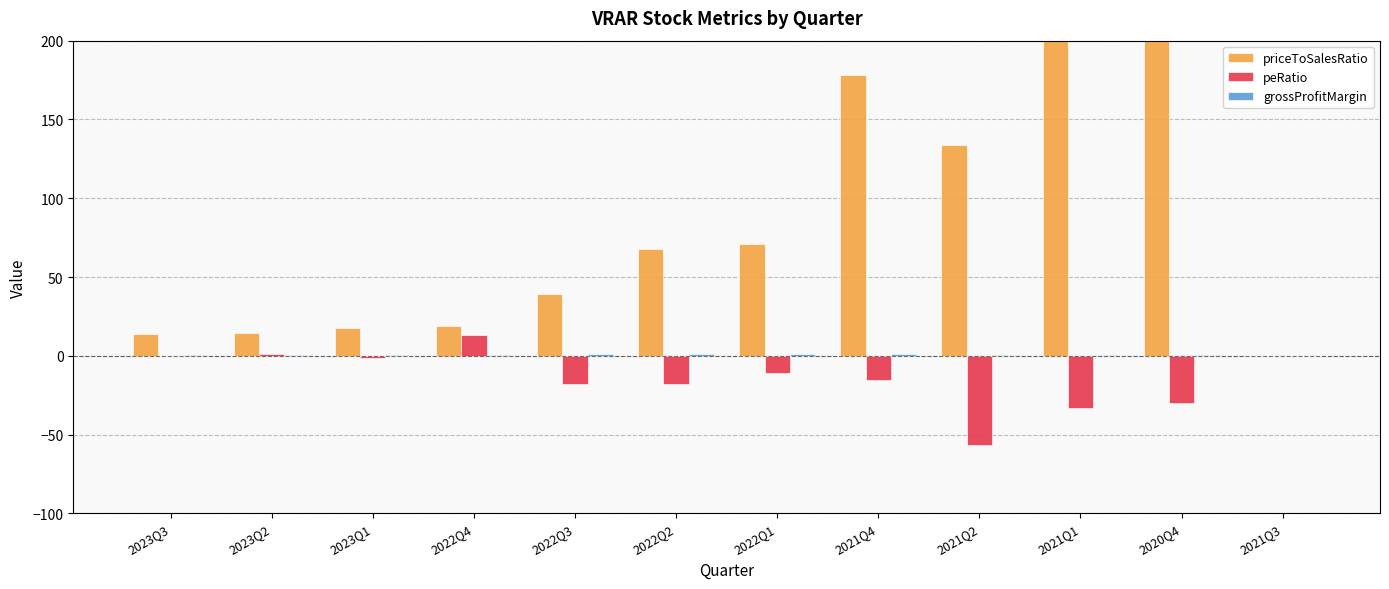

What is the maximum value shown in the chart?

649.1